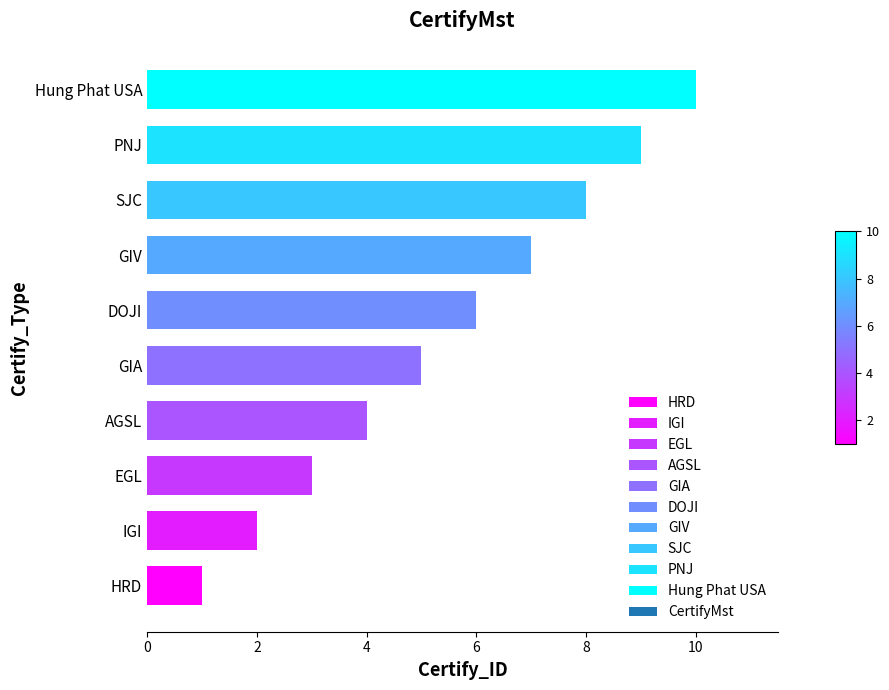

List the labels in order of value, largest first.

Hung Phat USA, PNJ, SJC, GIV, DOJI, GIA, AGSL, EGL, IGI, HRD